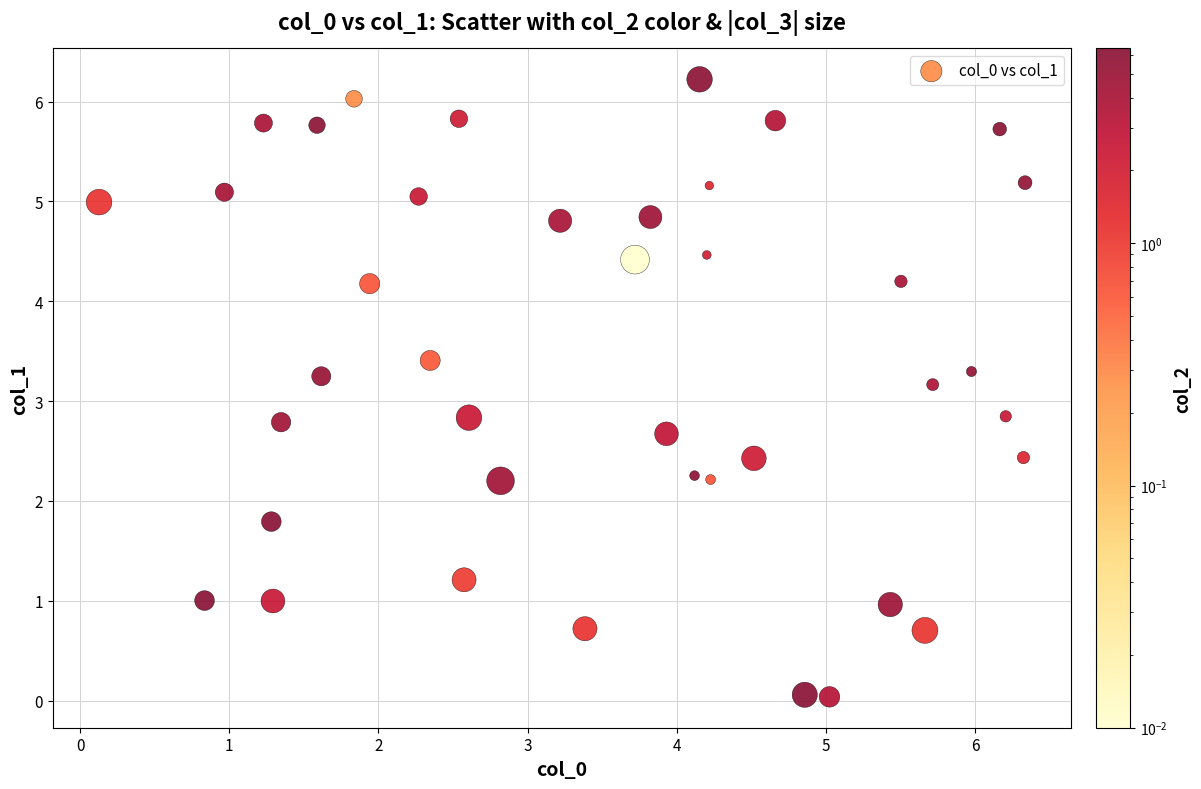

What is the range of Y values (max minus min)?

6.2